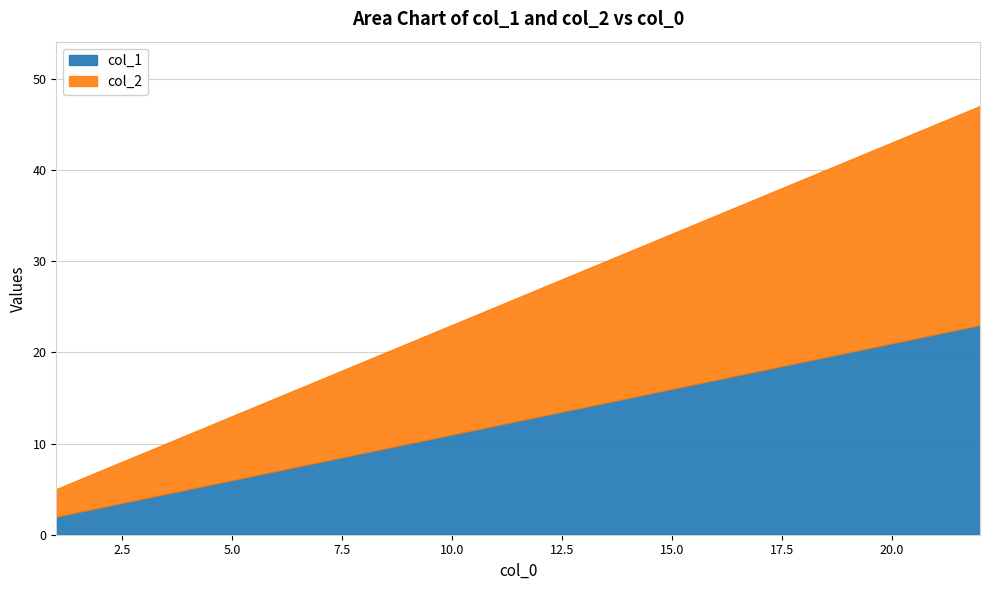

How many lines are shown in the chart?

2